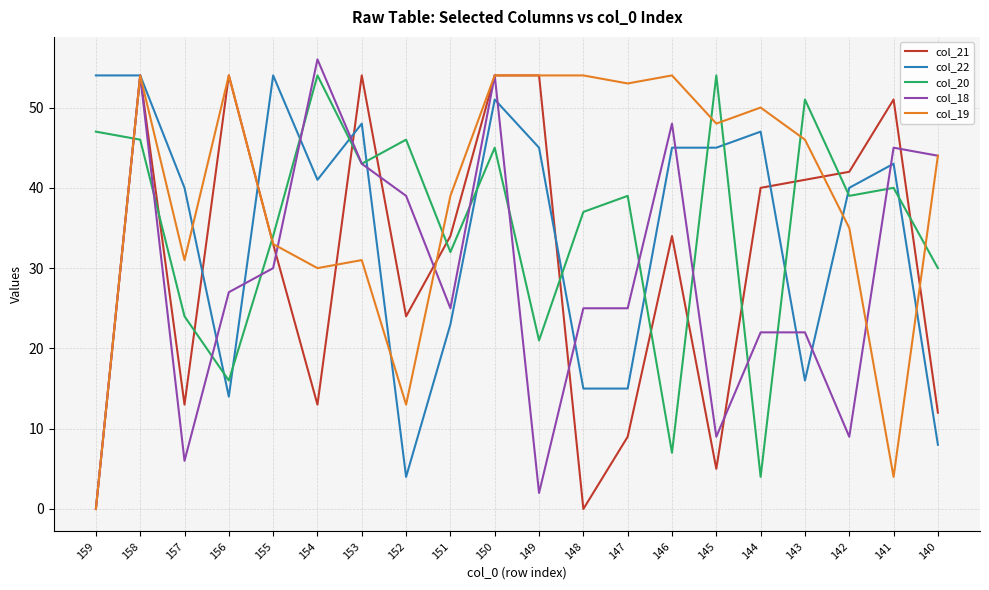

Reading left to right, transcribe all the data shown in this chart.

col_21: 0	54	13	54	33	13	54	24	34	54	54	0	9	34	5	40	41	42	51	12
col_22: 54	54	40	14	54	41	48	4	23	51	45	15	15	45	45	47	16	40	43	8
col_20: 47	46	24	16	34	54	43	46	32	45	21	37	39	7	54	4	51	39	40	30
col_18: 0	54	6	27	30	56	43	39	25	54	2	25	25	48	9	22	22	9	45	44
col_19: 0	54	31	54	33	30	31	13	39	54	54	54	53	54	48	50	46	35	4	44